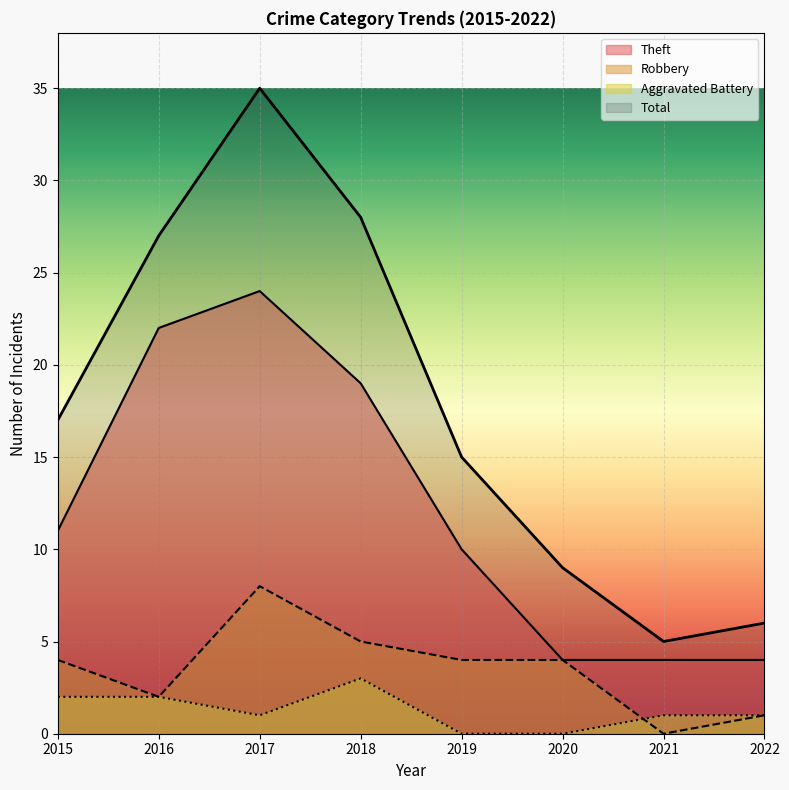

Which series has the largest range (max minus min)?

Total